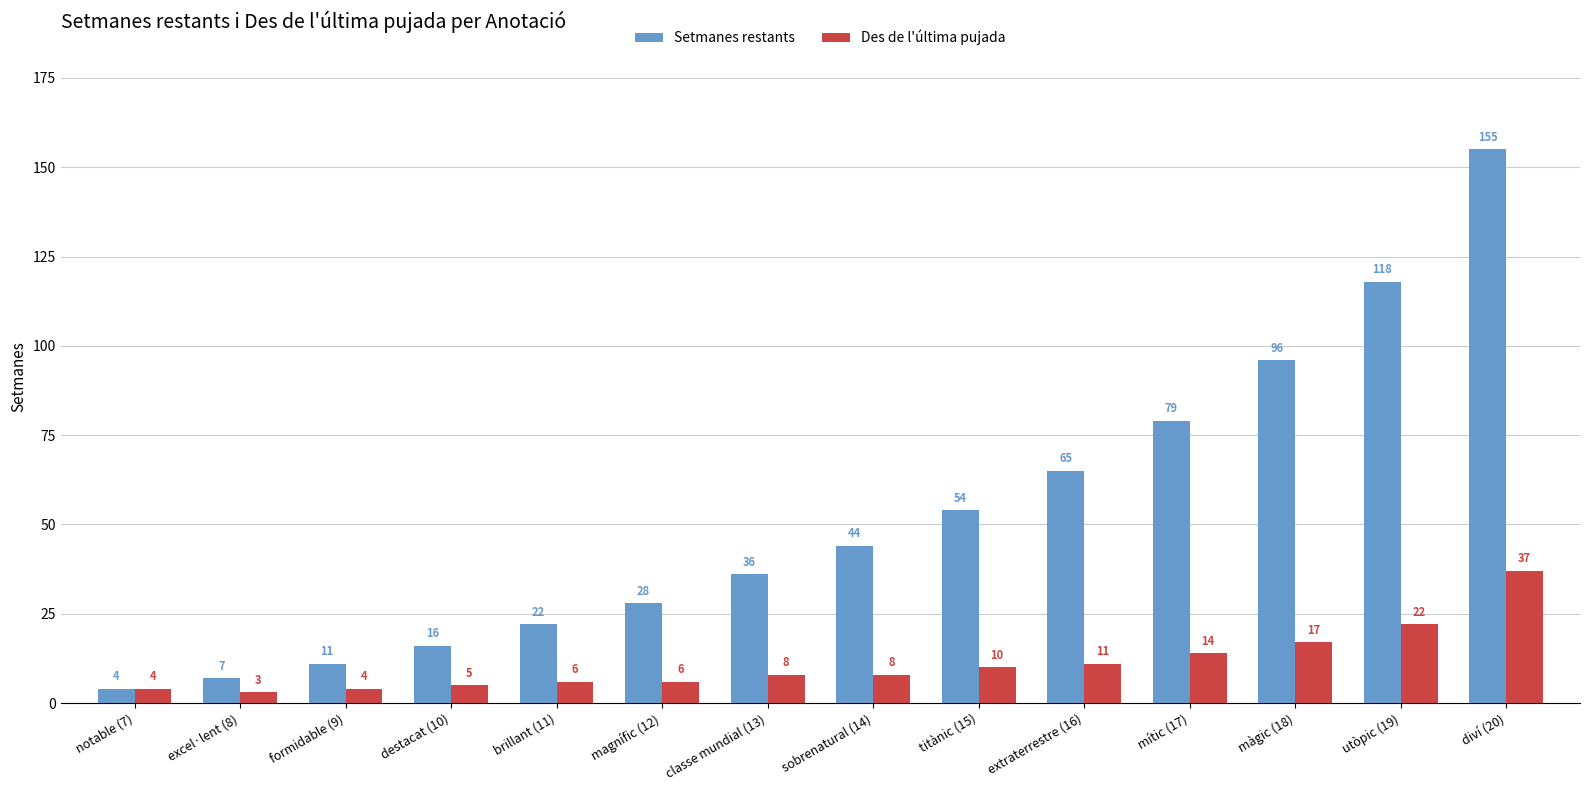

Reading left to right, transcribe all the data shown in this chart.

Setmanes restants: notable (7)=4	excel·lent (8)=7	formidable (9)=11	destacat (10)=16	brillant (11)=22	magnífic (12)=28	classe mundial (13)=36	sobrenatural (14)=44	titànic (15)=54	extraterrestre (16)=65	mític (17)=79	màgic (18)=96	utòpic (19)=118	diví (20)=155
Des de l'última pujada: notable (7)=4	excel·lent (8)=3	formidable (9)=4	destacat (10)=5	brillant (11)=6	magnífic (12)=6	classe mundial (13)=8	sobrenatural (14)=8	titànic (15)=10	extraterrestre (16)=11	mític (17)=14	màgic (18)=17	utòpic (19)=22	diví (20)=37